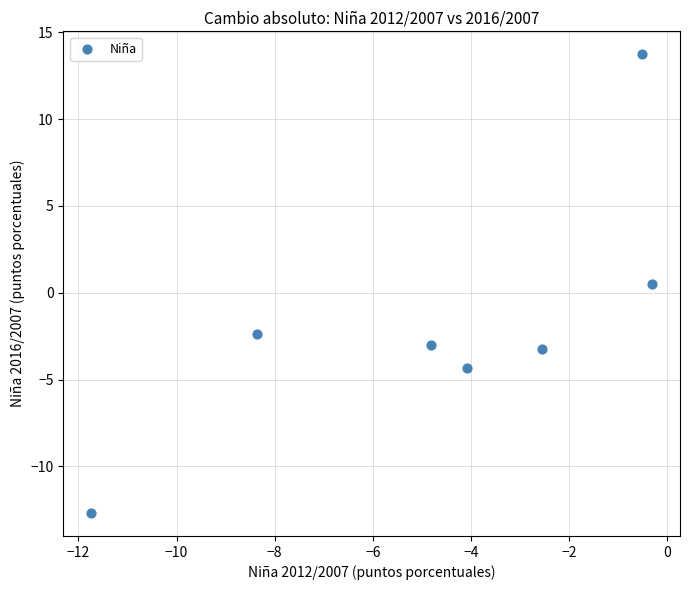

What is the average X value?

-4.6